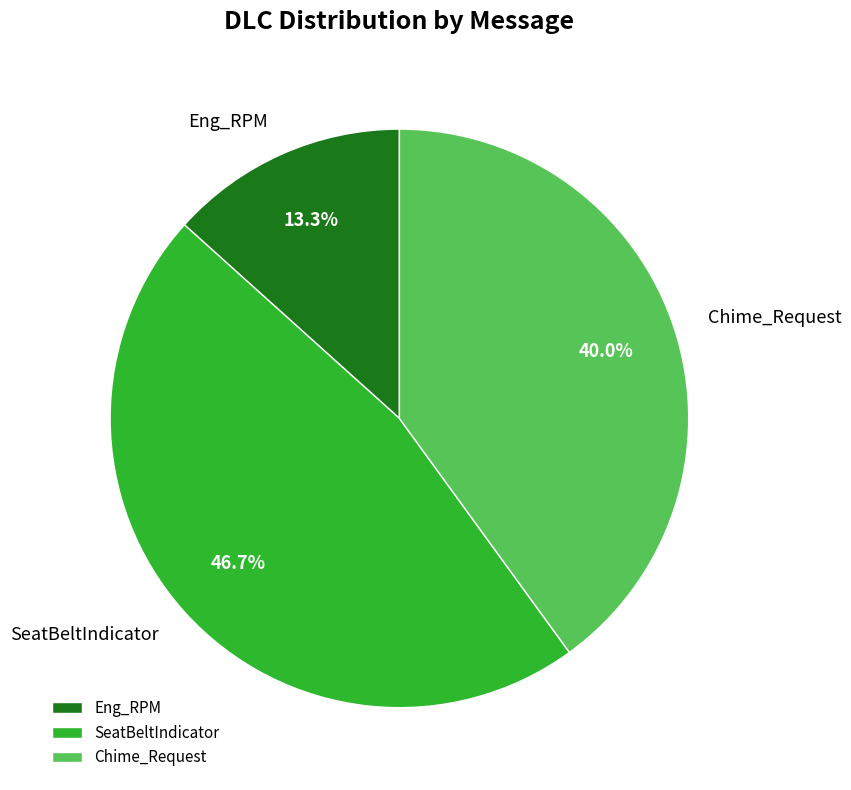

Which slice is the smallest?

Eng_RPM